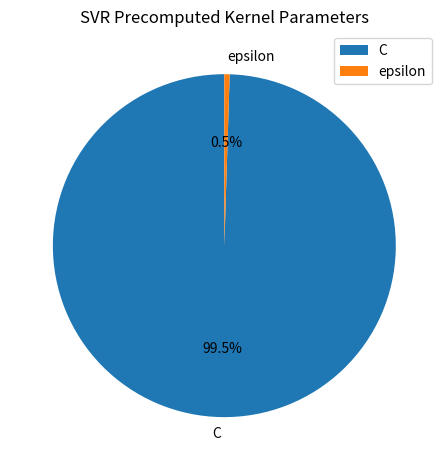

Is it true that epsilon is 13% of the pie?

False